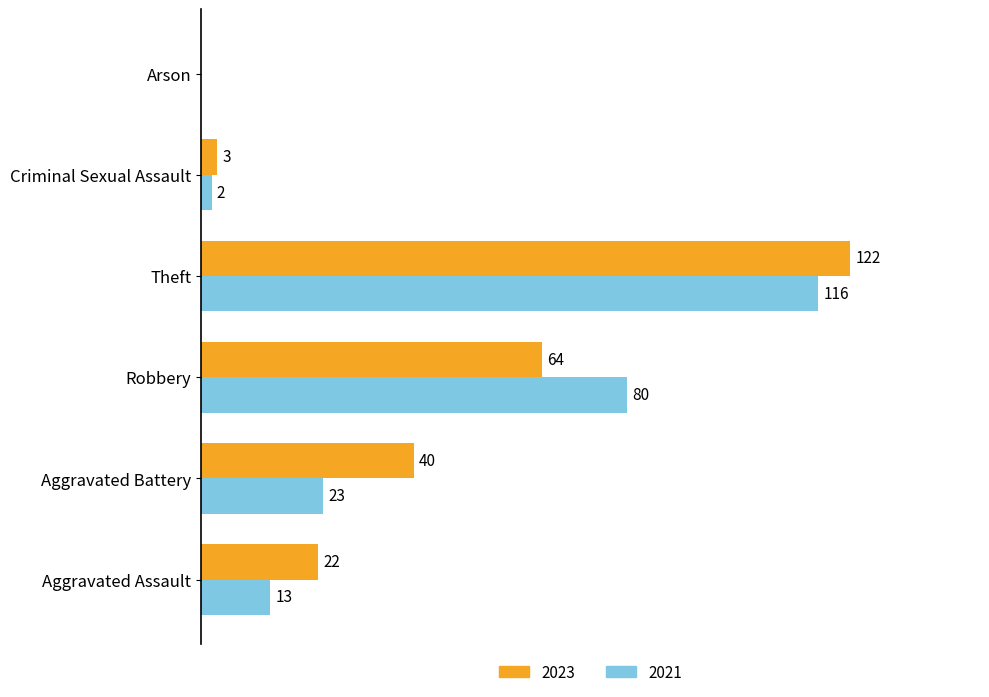

Is the value of 2023 at Theft greater than the value of 2021 at Arson?

Yes